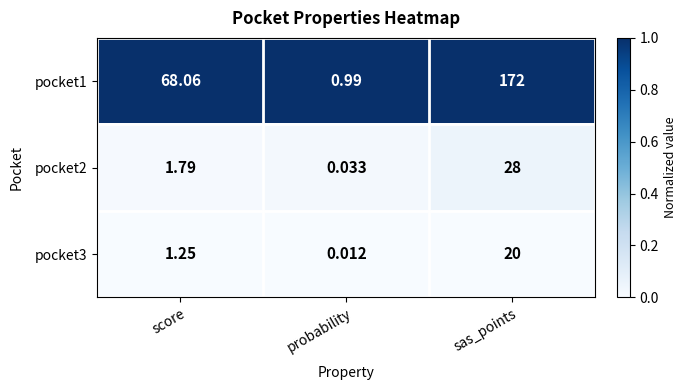

Is the value of pocket2 at sas_points greater than the value of pocket3 at probability?

Yes